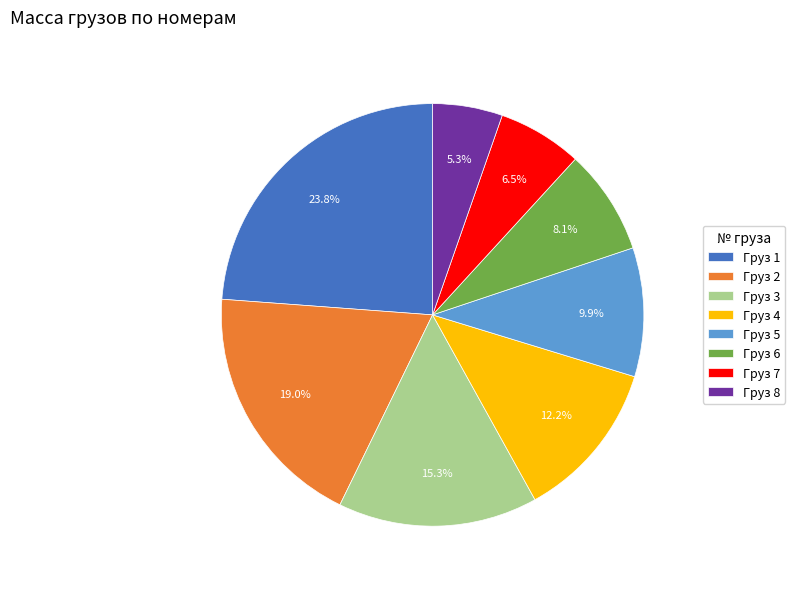

Does Груз 2 represent more than half of the total?

No